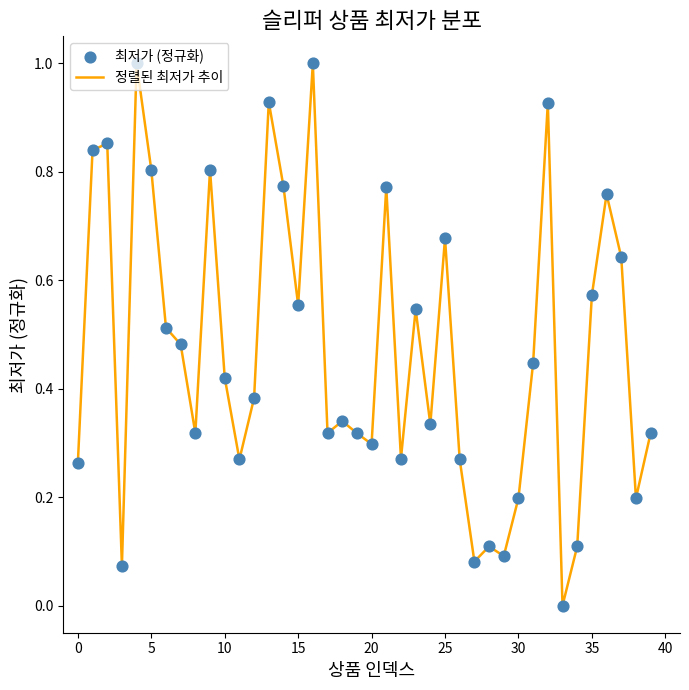

What is the maximum value shown in the chart?

1.0